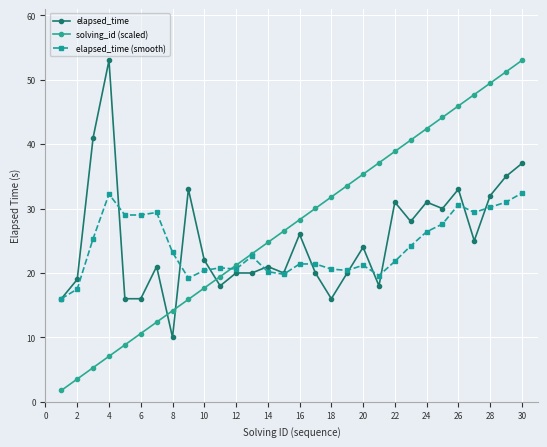

How many data points does each series have?

30